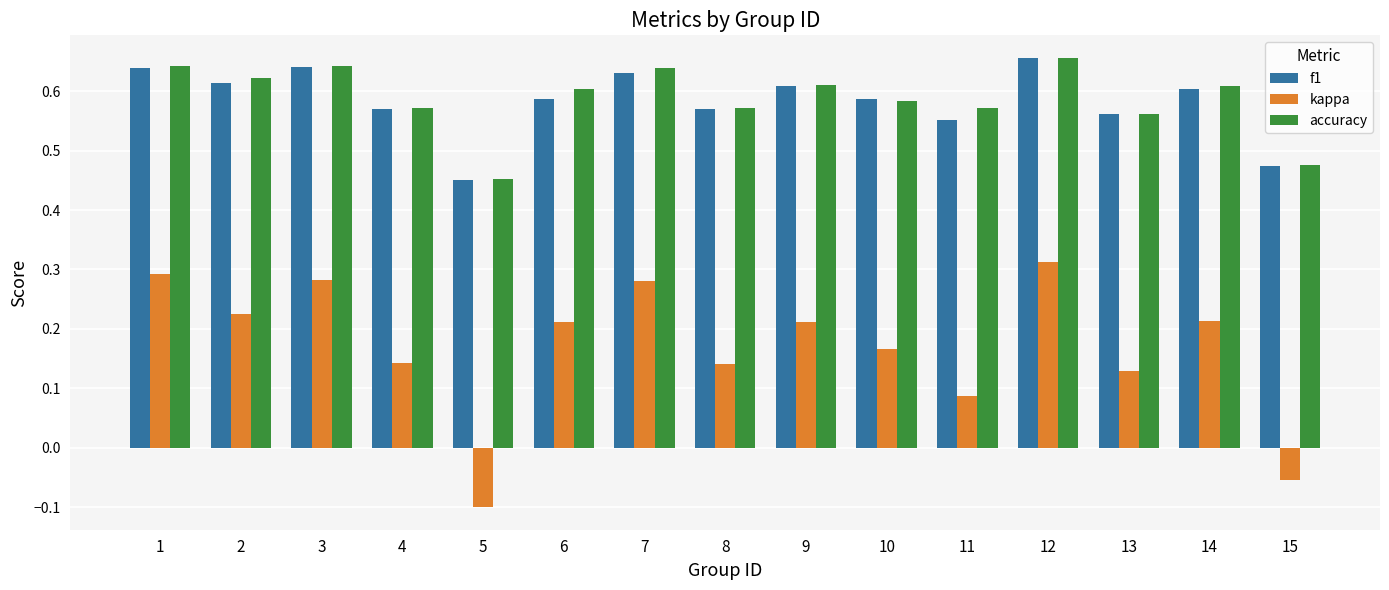

What is the sum of all accuracy values?

8.8